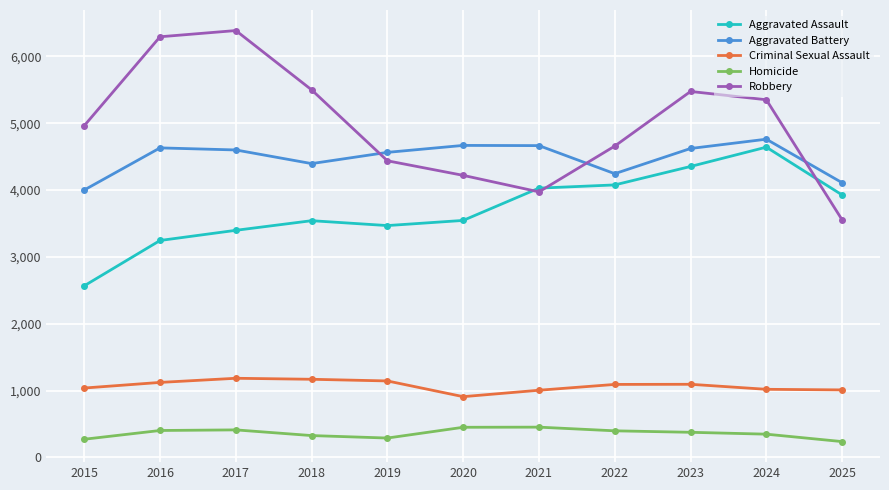

How many interior local peaks does the Aggravated Battery series have?

3